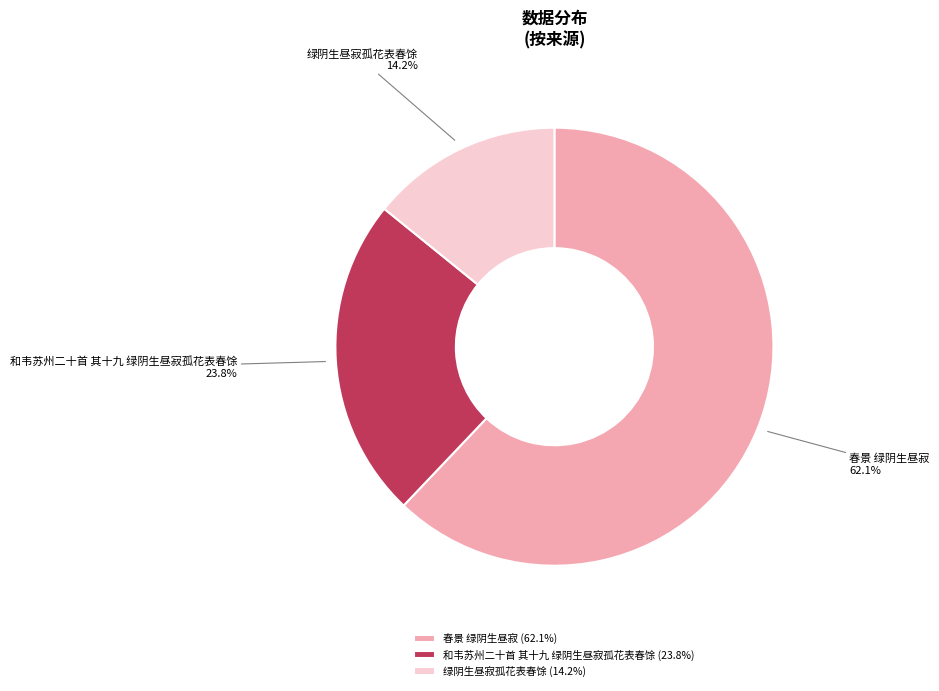

Combined, do 和韦苏州二十首 其十九 绿阴生昼寂孤花表春馀 and 绿阴生昼寂孤花表春馀 account for over 50%?

No